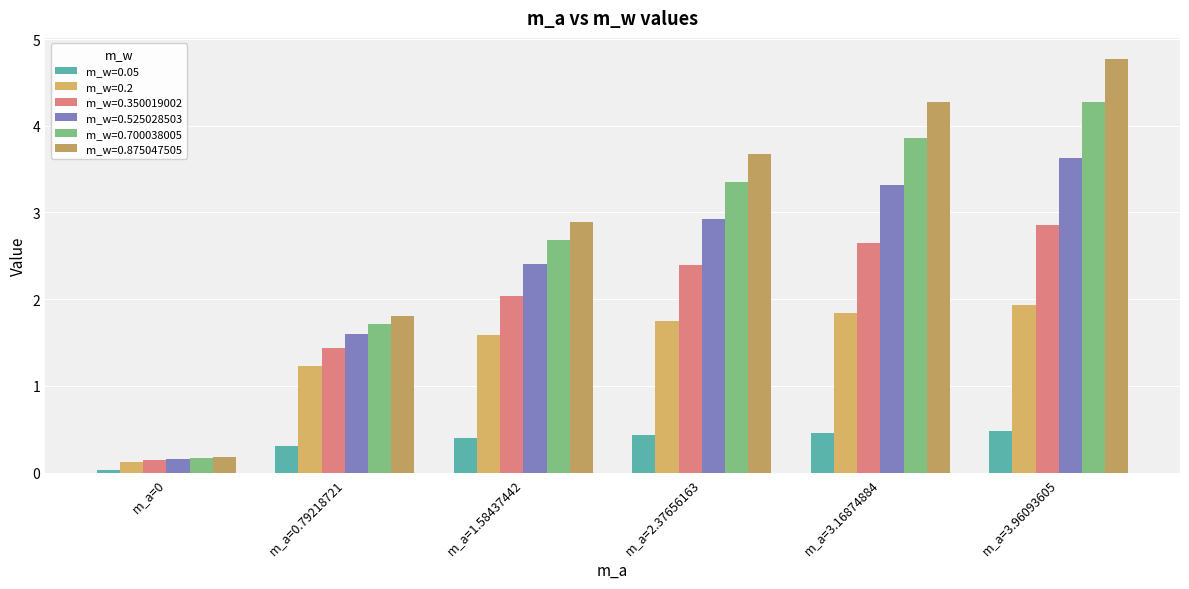

How many groups of bars are there?

6